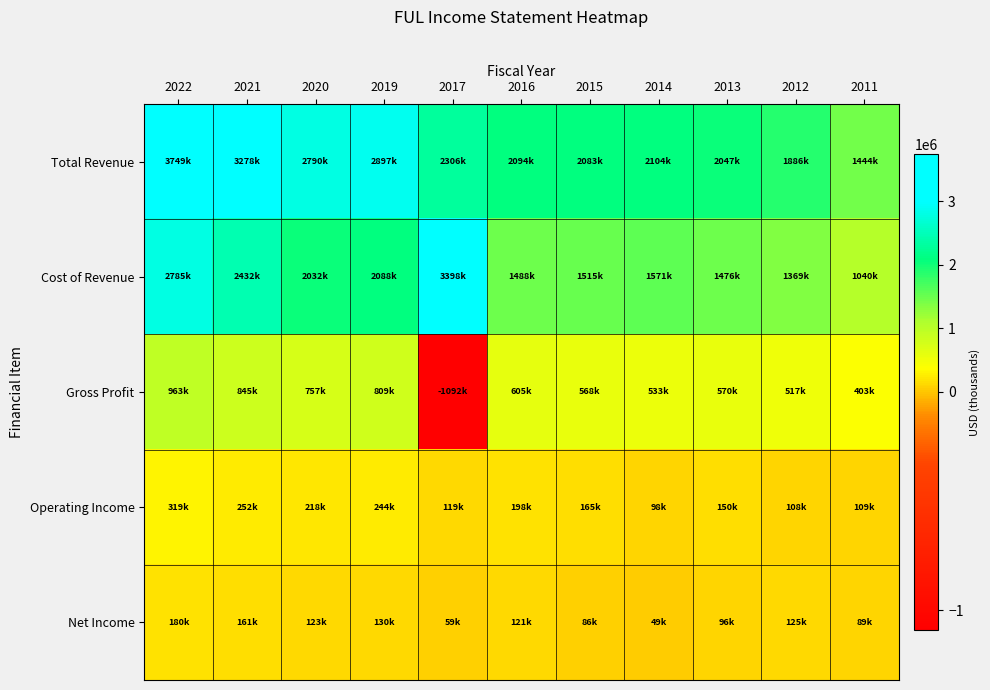

Between 2011 and 2017, which is larger?

2017